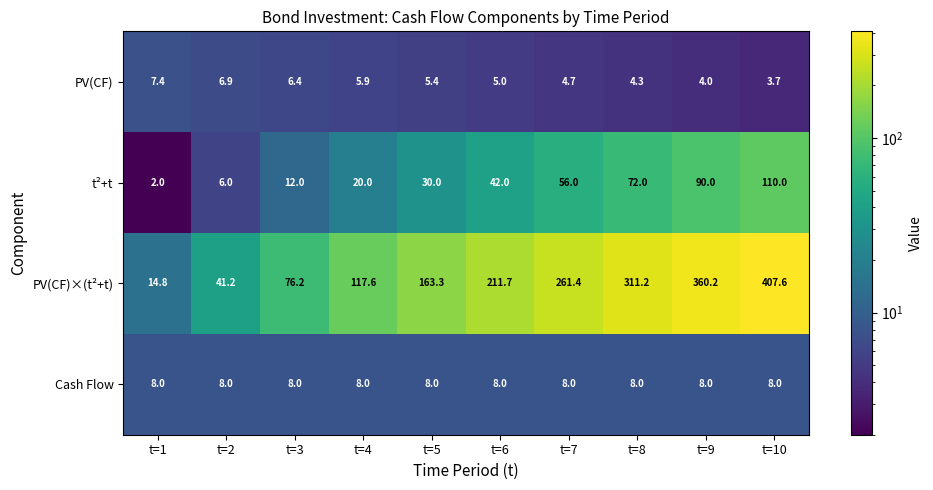

Between t=4 and t=6, which series saw the biggest shift?

PV(CF)×(t²+t)